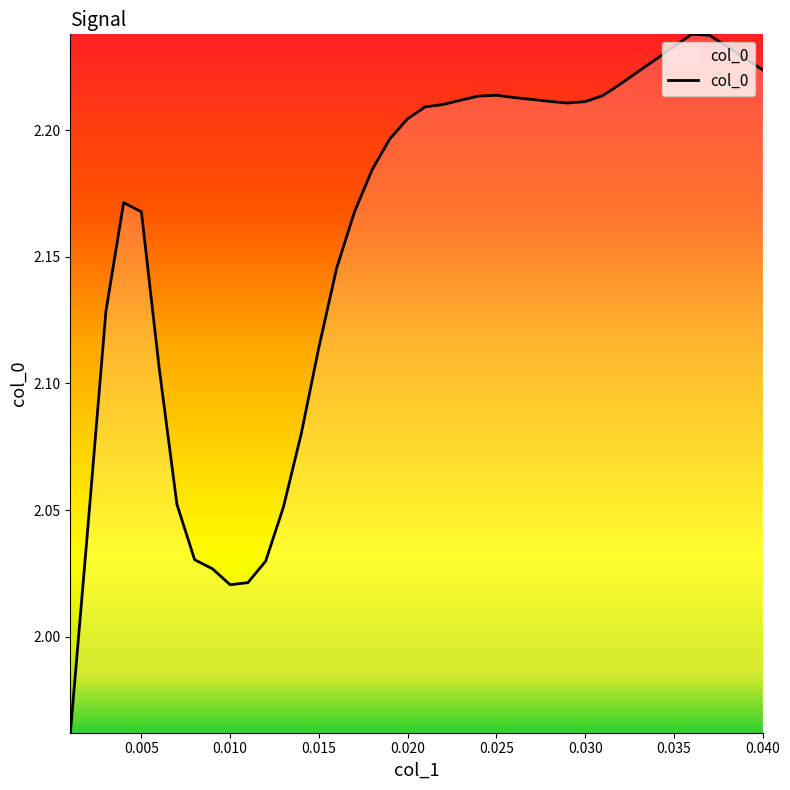

What is the difference between the maximum and minimum values?

0.3